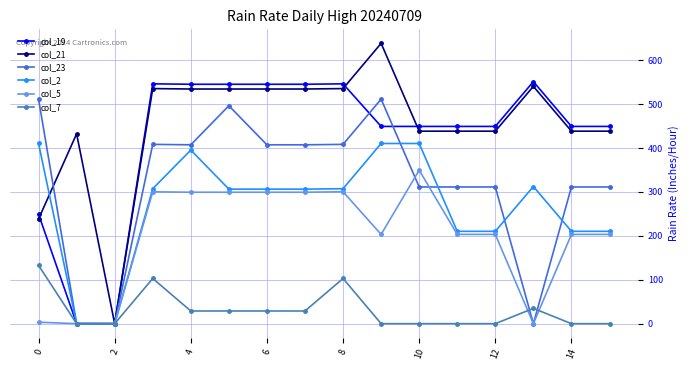

List the series in order of their peak value, lowest first.

col_7, col_5, col_2, col_23, col_19, col_21